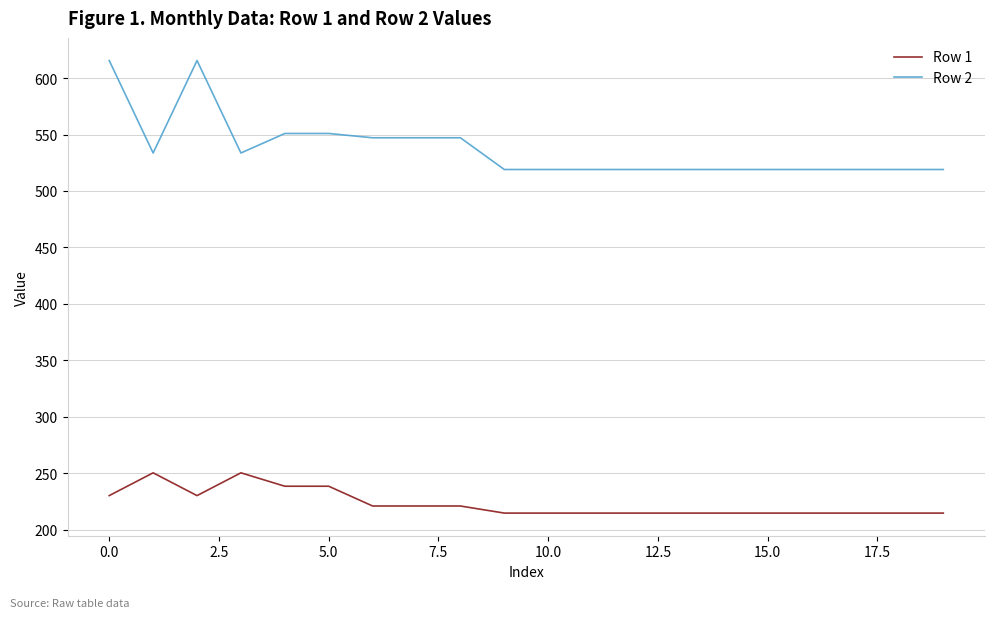

True or false: Row 2 and Row 1 cross at least once.

False